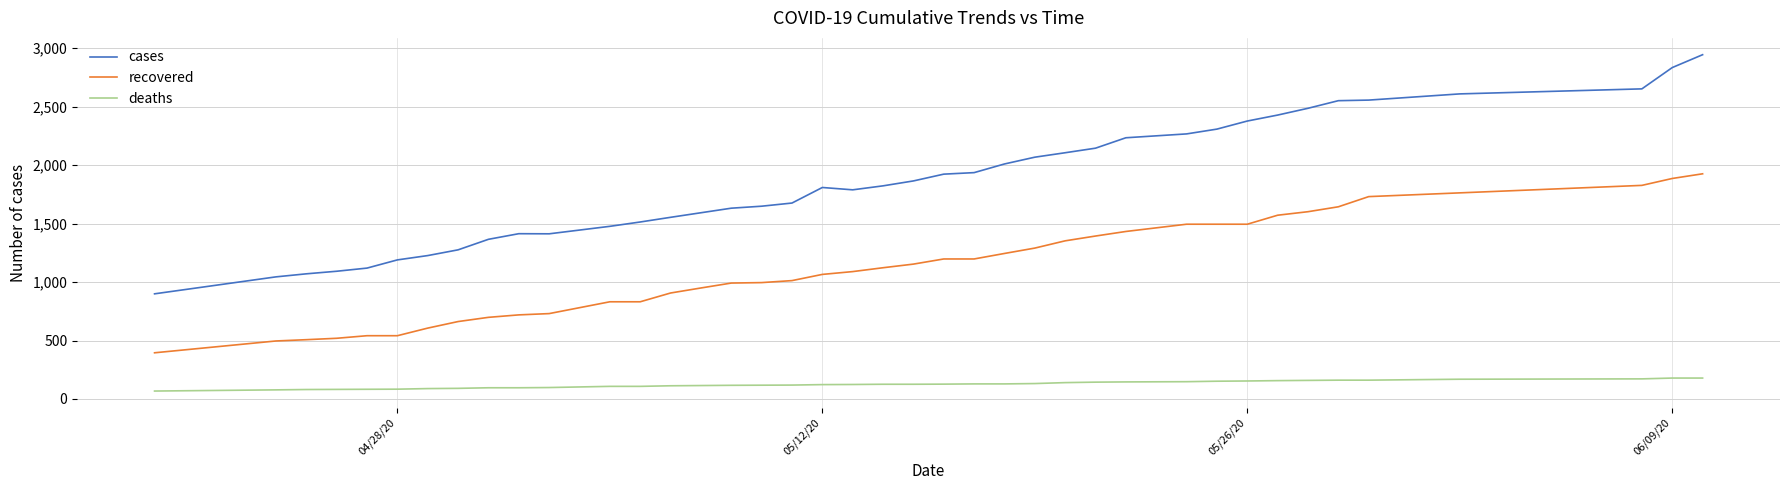

Which series has the largest total across all categories?

cases